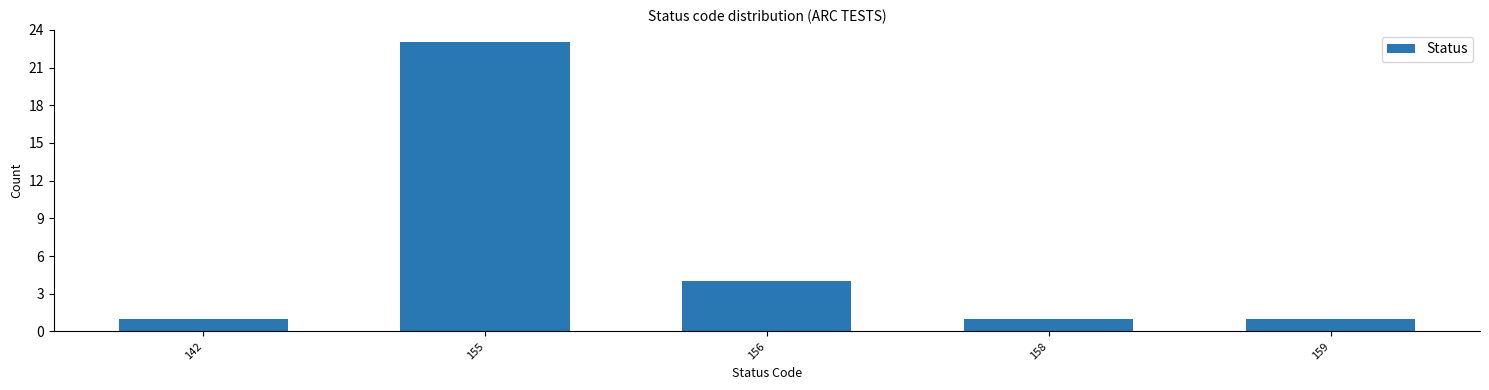

Reading left to right, extract all data points from this chart.

1	23	4	1	1